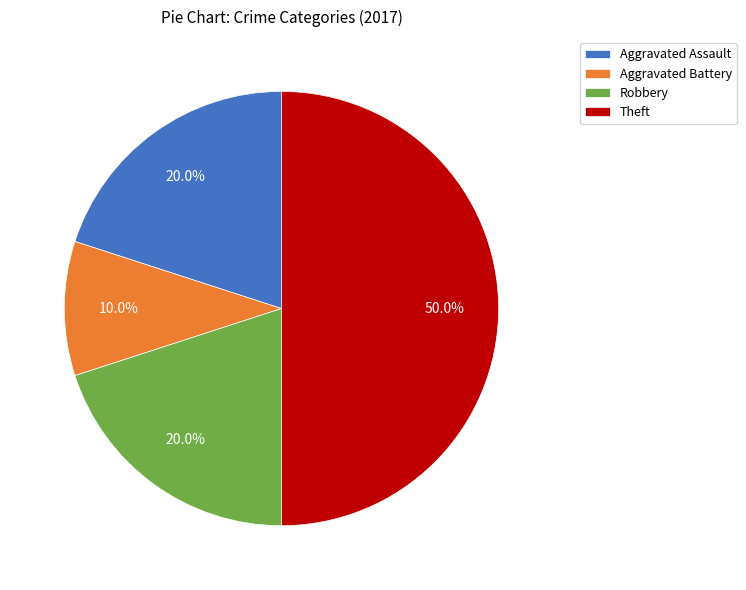

Does Aggravated Battery represent more than half of the total?

No